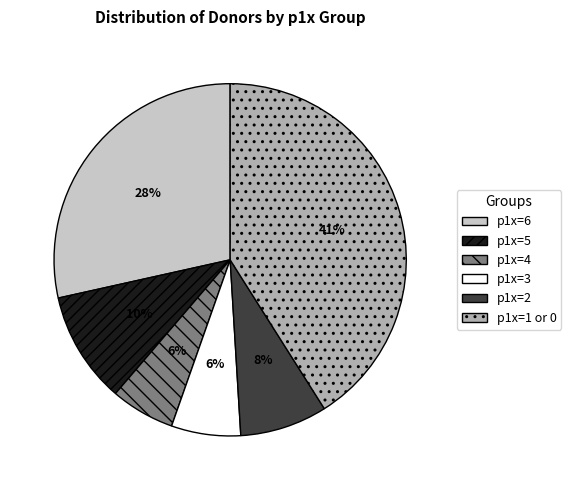

Is the sum of p1x=6 and p1x=5 greater than half?

No